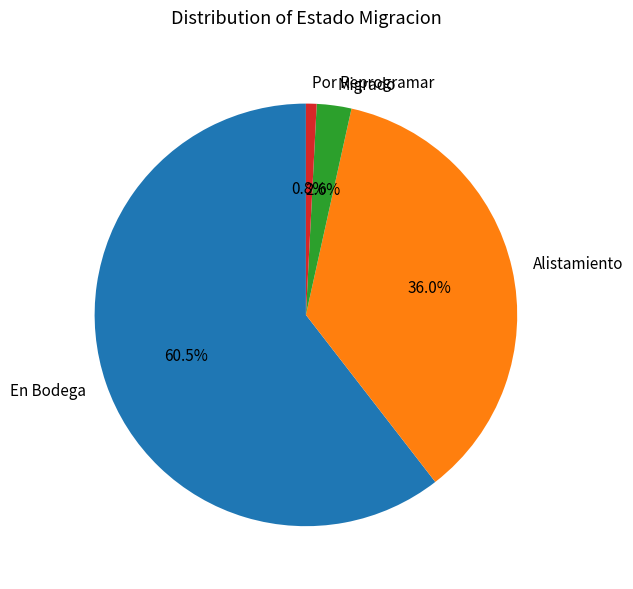

Which slice is the smallest?

Por Reprogramar